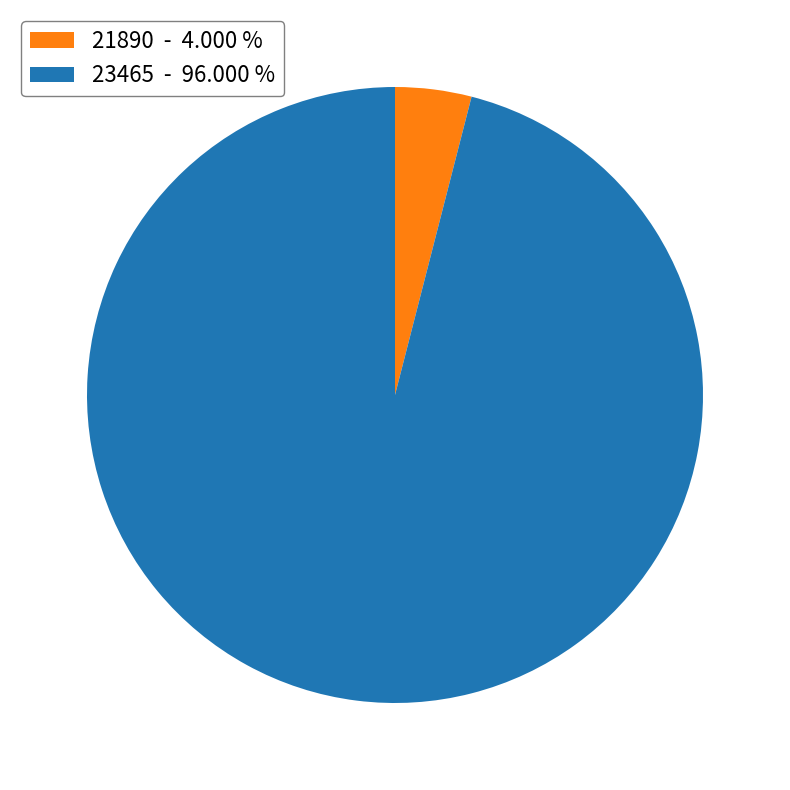

Does 23465 represent more than half of the total?

Yes